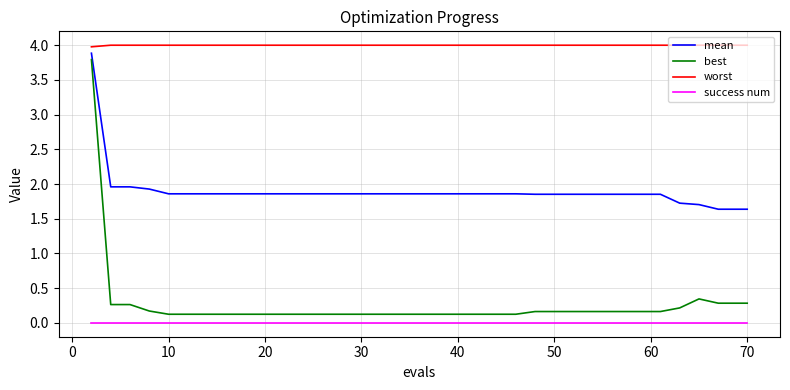

What is the minimum value for worst?

4.0